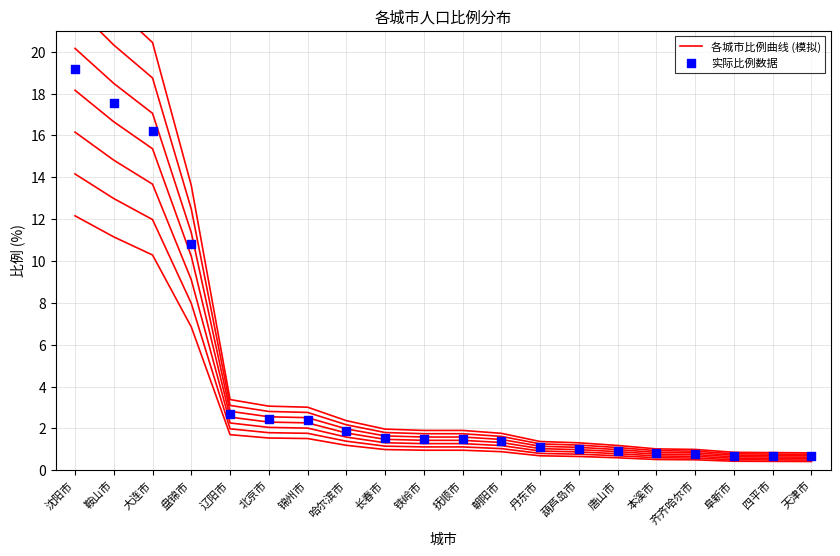

What is the total value across all series at 唐山市?

1.5